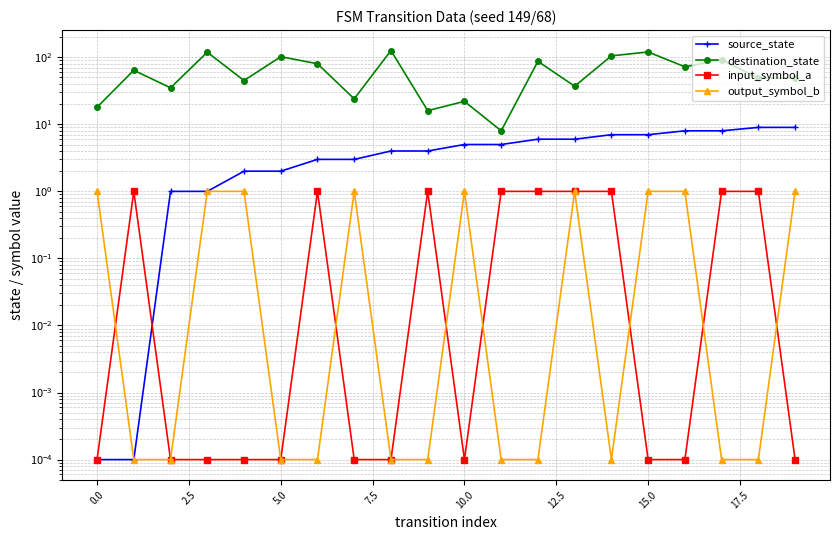

What is the value of the destination_state point at the 7th from the left?

80.0